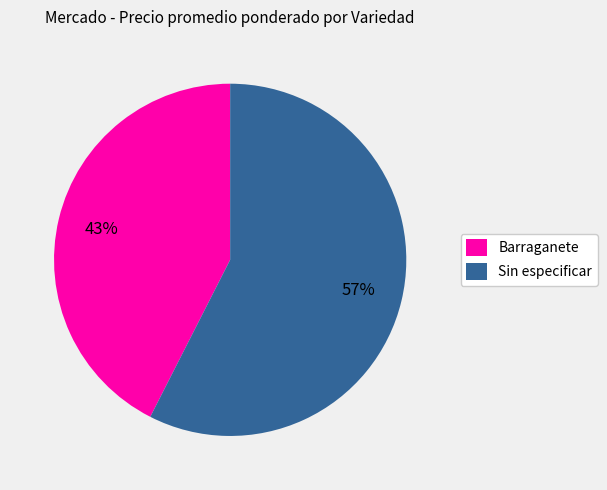

How many segments does this pie chart have?

2